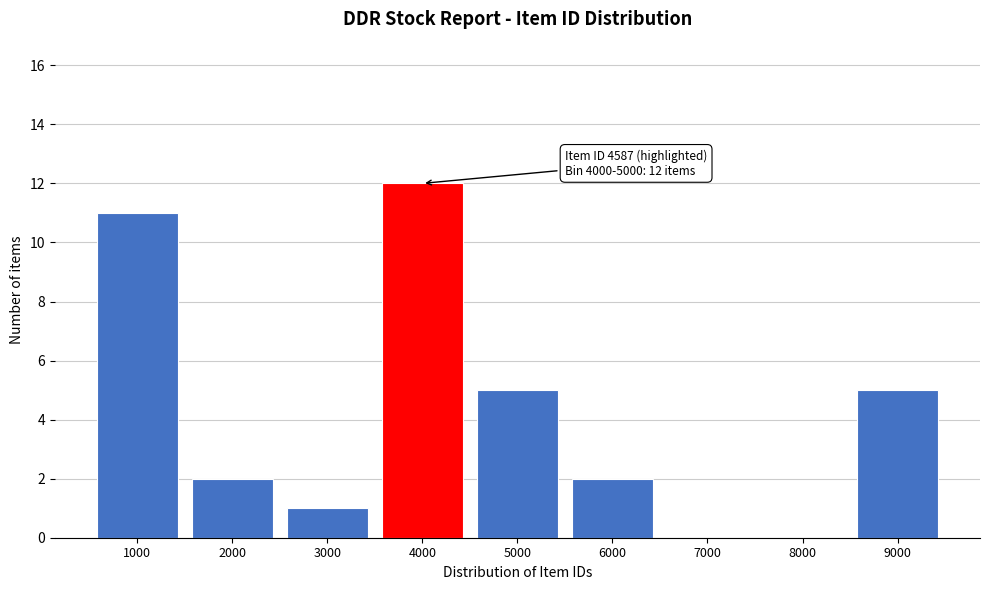

Reading left to right, list all the values displayed in this chart.

1000=11	2000=2	3000=1	4000=12	5000=5	6000=2	7000=0	8000=0	9000=5